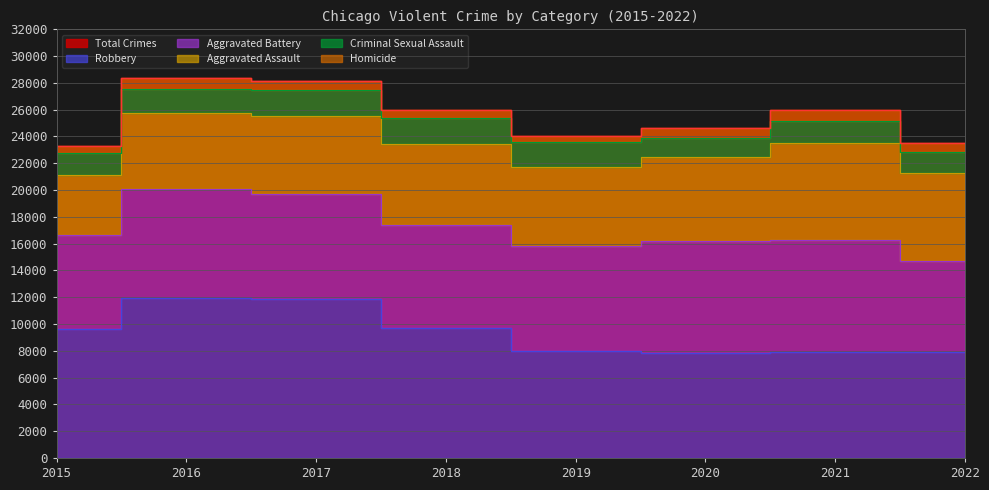

Which category has the highest value across all series?

2016